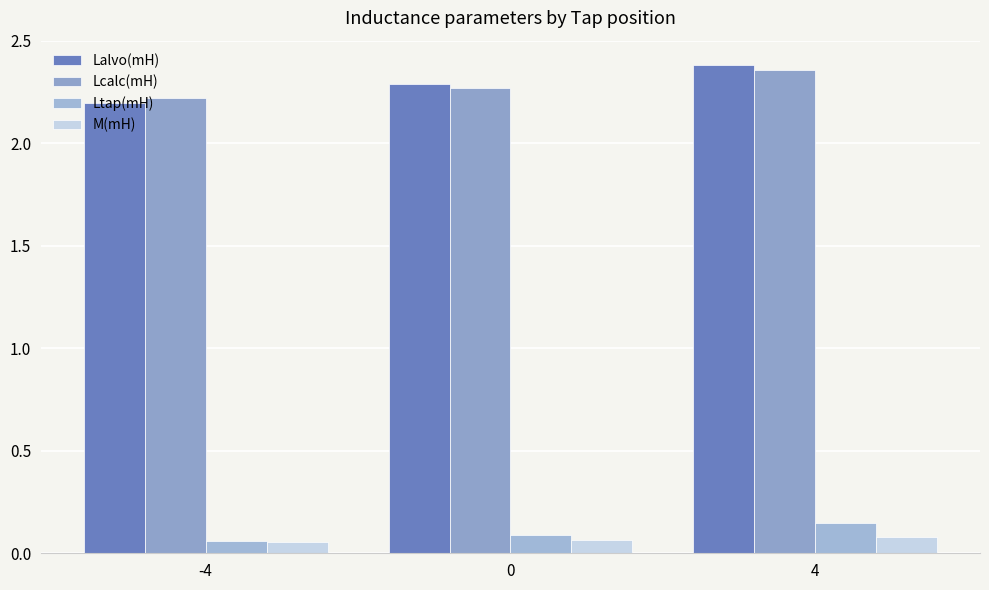

How many bars are there in each group?

4